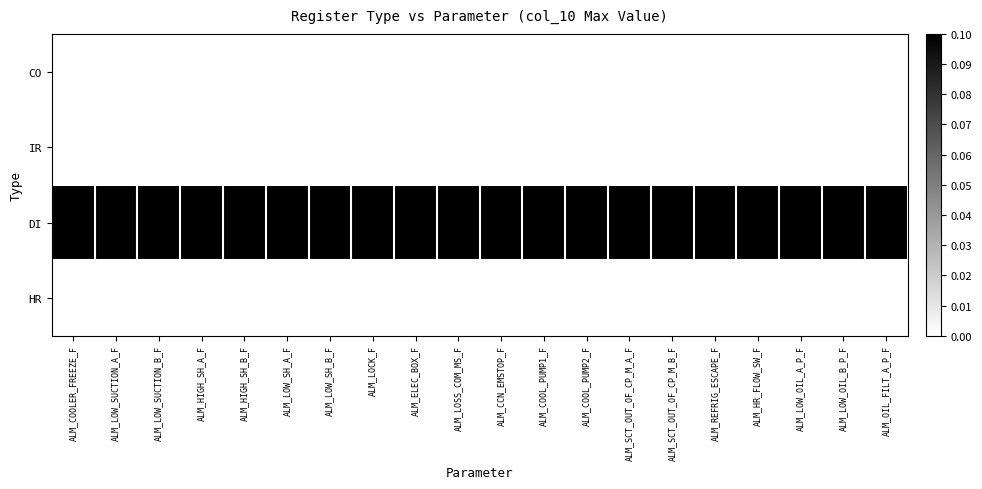

Reading right to left, what are all the values shown in this chart?

CO: ALM_OIL_FILT_A_P_F=0.0	ALM_LOW_OIL_B_P_F=0.0	ALM_LOW_OIL_A_P_F=0.0	ALM_HR_FLOW_SW_F=0.0	ALM_REFRIG_ESCAPE_F=0.0	ALM_SCT_OUT_OF_CP_M_B_F=0.0	ALM_SCT_OUT_OF_CP_M_A_F=0.0	ALM_COOL_PUMP2_F=0.0	ALM_COOL_PUMP1_F=0.0	ALM_CCN_EMSTOP_F=0.0	ALM_LOSS_COM_MS_F=0.0	ALM_ELEC_BOX_F=0.0	ALM_LOCK_F=0.0	ALM_LOW_SH_B_F=0.0	ALM_LOW_SH_A_F=0.0	ALM_HIGH_SH_B_F=0.0	ALM_HIGH_SH_A_F=0.0	ALM_LOW_SUCTION_B_F=0.0	ALM_LOW_SUCTION_A_F=0.0	ALM_COOLER_FREEZE_F=0.0
IR: ALM_OIL_FILT_A_P_F=0.0	ALM_LOW_OIL_B_P_F=0.0	ALM_LOW_OIL_A_P_F=0.0	ALM_HR_FLOW_SW_F=0.0	ALM_REFRIG_ESCAPE_F=0.0	ALM_SCT_OUT_OF_CP_M_B_F=0.0	ALM_SCT_OUT_OF_CP_M_A_F=0.0	ALM_COOL_PUMP2_F=0.0	ALM_COOL_PUMP1_F=0.0	ALM_CCN_EMSTOP_F=0.0	ALM_LOSS_COM_MS_F=0.0	ALM_ELEC_BOX_F=0.0	ALM_LOCK_F=0.0	ALM_LOW_SH_B_F=0.0	ALM_LOW_SH_A_F=0.0	ALM_HIGH_SH_B_F=0.0	ALM_HIGH_SH_A_F=0.0	ALM_LOW_SUCTION_B_F=0.0	ALM_LOW_SUCTION_A_F=0.0	ALM_COOLER_FREEZE_F=0.0
DI: ALM_OIL_FILT_A_P_F=0.1	ALM_LOW_OIL_B_P_F=0.1	ALM_LOW_OIL_A_P_F=0.1	ALM_HR_FLOW_SW_F=0.1	ALM_REFRIG_ESCAPE_F=0.1	ALM_SCT_OUT_OF_CP_M_B_F=0.1	ALM_SCT_OUT_OF_CP_M_A_F=0.1	ALM_COOL_PUMP2_F=0.1	ALM_COOL_PUMP1_F=0.1	ALM_CCN_EMSTOP_F=0.1	ALM_LOSS_COM_MS_F=0.1	ALM_ELEC_BOX_F=0.1	ALM_LOCK_F=0.1	ALM_LOW_SH_B_F=0.1	ALM_LOW_SH_A_F=0.1	ALM_HIGH_SH_B_F=0.1	ALM_HIGH_SH_A_F=0.1	ALM_LOW_SUCTION_B_F=0.1	ALM_LOW_SUCTION_A_F=0.1	ALM_COOLER_FREEZE_F=0.1
HR: ALM_OIL_FILT_A_P_F=0.0	ALM_LOW_OIL_B_P_F=0.0	ALM_LOW_OIL_A_P_F=0.0	ALM_HR_FLOW_SW_F=0.0	ALM_REFRIG_ESCAPE_F=0.0	ALM_SCT_OUT_OF_CP_M_B_F=0.0	ALM_SCT_OUT_OF_CP_M_A_F=0.0	ALM_COOL_PUMP2_F=0.0	ALM_COOL_PUMP1_F=0.0	ALM_CCN_EMSTOP_F=0.0	ALM_LOSS_COM_MS_F=0.0	ALM_ELEC_BOX_F=0.0	ALM_LOCK_F=0.0	ALM_LOW_SH_B_F=0.0	ALM_LOW_SH_A_F=0.0	ALM_HIGH_SH_B_F=0.0	ALM_HIGH_SH_A_F=0.0	ALM_LOW_SUCTION_B_F=0.0	ALM_LOW_SUCTION_A_F=0.0	ALM_COOLER_FREEZE_F=0.0